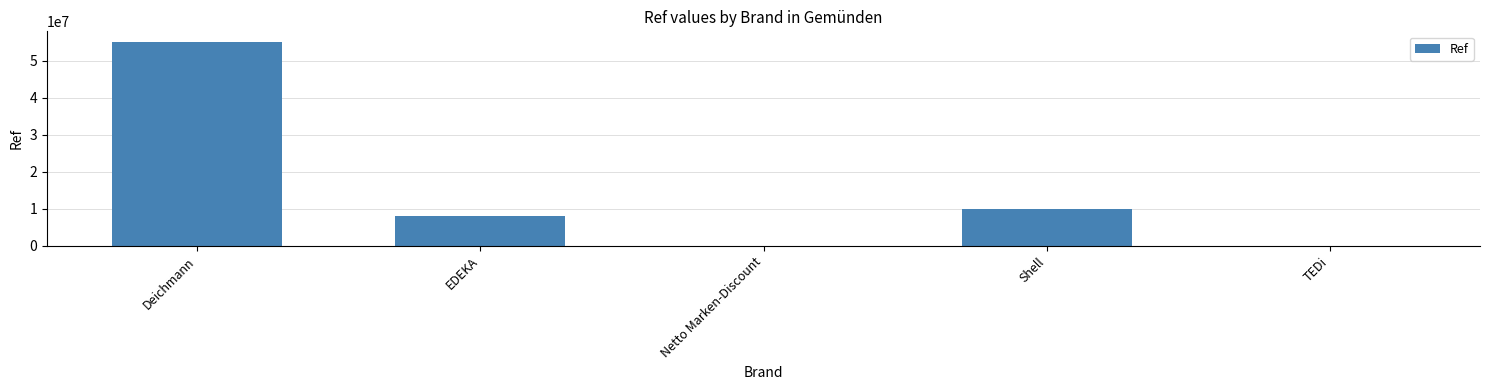

At which label does the data first exceed 8002888?

Deichmann